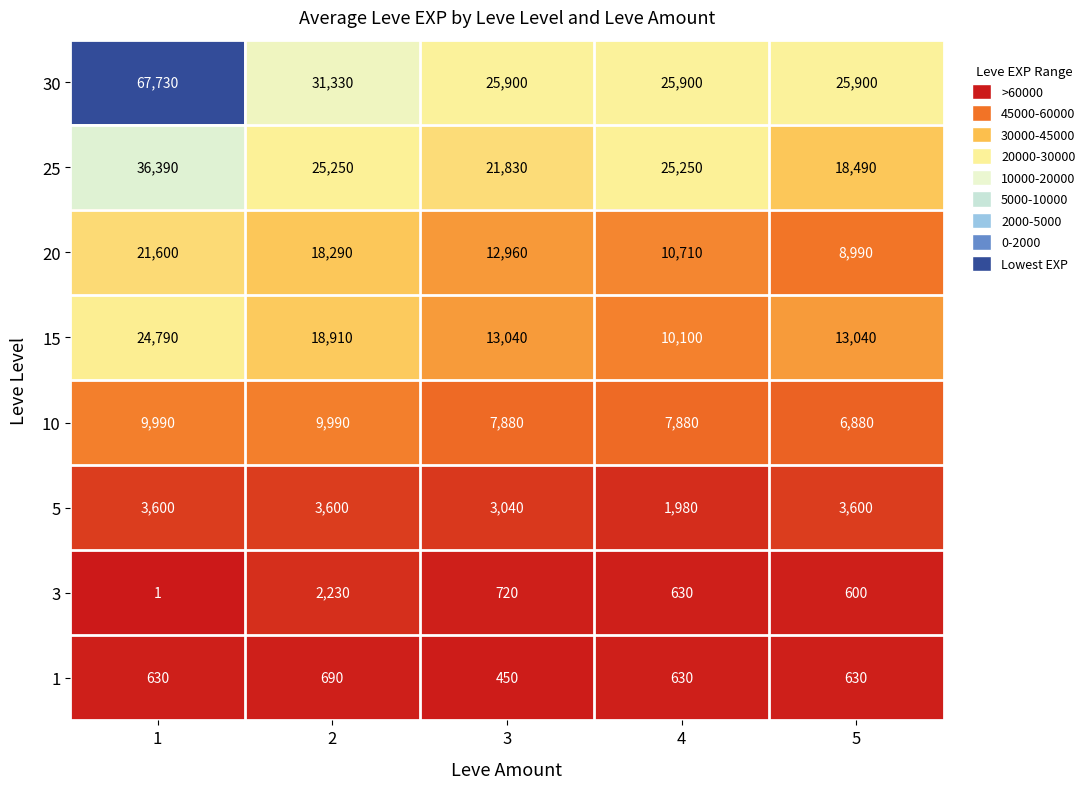

List the labels in order of 3 value, largest first.

2, 3, 4, 5, 1